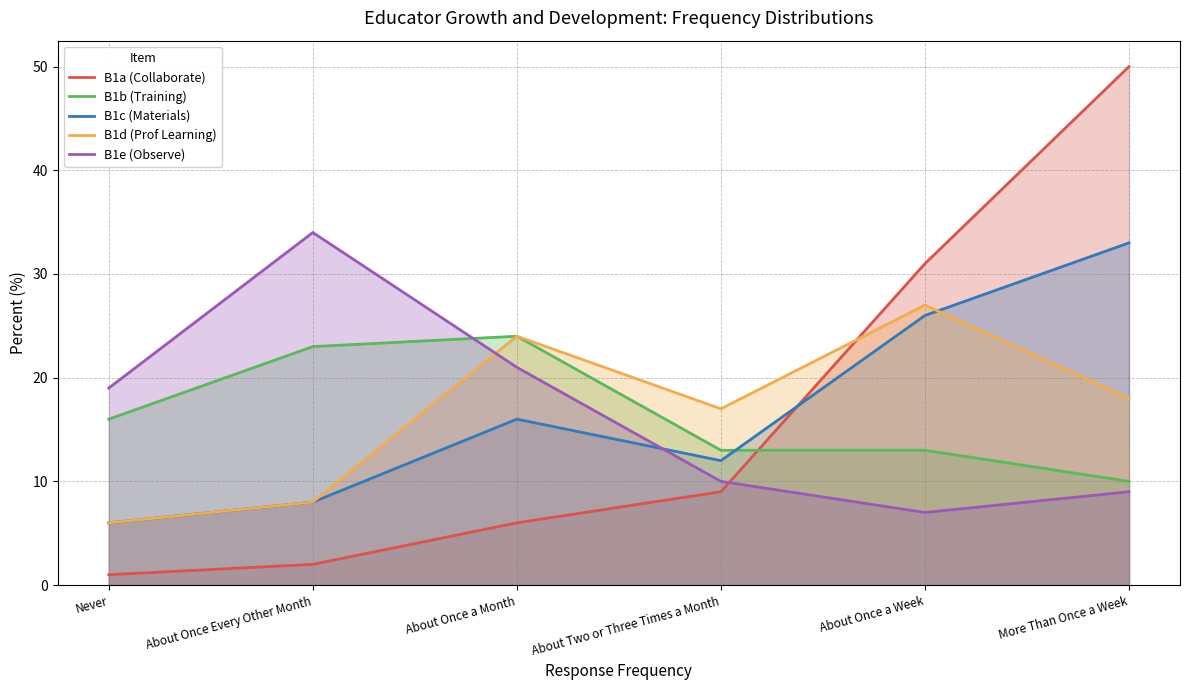

Reading left to right, extract all data points from this chart.

B1a (Collaborate): Never=1	About Once Every Other Month=2	About Once a Month=6	About Two or Three Times a Month=9	About Once a Week=31	More Than Once a Week=50
B1b (Training): Never=16	About Once Every Other Month=23	About Once a Month=24	About Two or Three Times a Month=13	About Once a Week=13	More Than Once a Week=10
B1c (Materials): Never=6	About Once Every Other Month=8	About Once a Month=16	About Two or Three Times a Month=12	About Once a Week=26	More Than Once a Week=33
B1d (Prof Learning): Never=6	About Once Every Other Month=8	About Once a Month=24	About Two or Three Times a Month=17	About Once a Week=27	More Than Once a Week=18
B1e (Observe): Never=19	About Once Every Other Month=34	About Once a Month=21	About Two or Three Times a Month=10	About Once a Week=7	More Than Once a Week=9